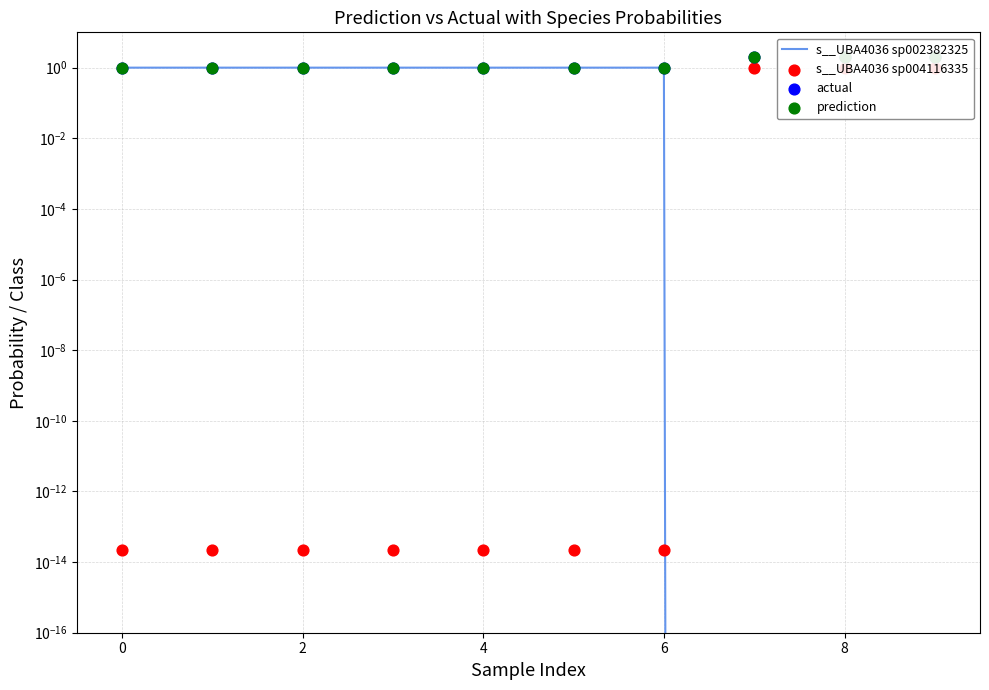

Which series reaches the maximum Y coordinate?

actual